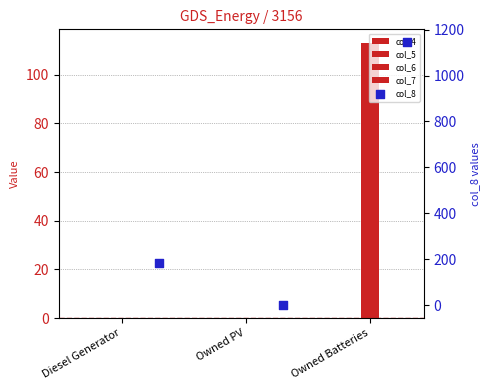

What is the total value across all series at Owned Batteries?

1257.0